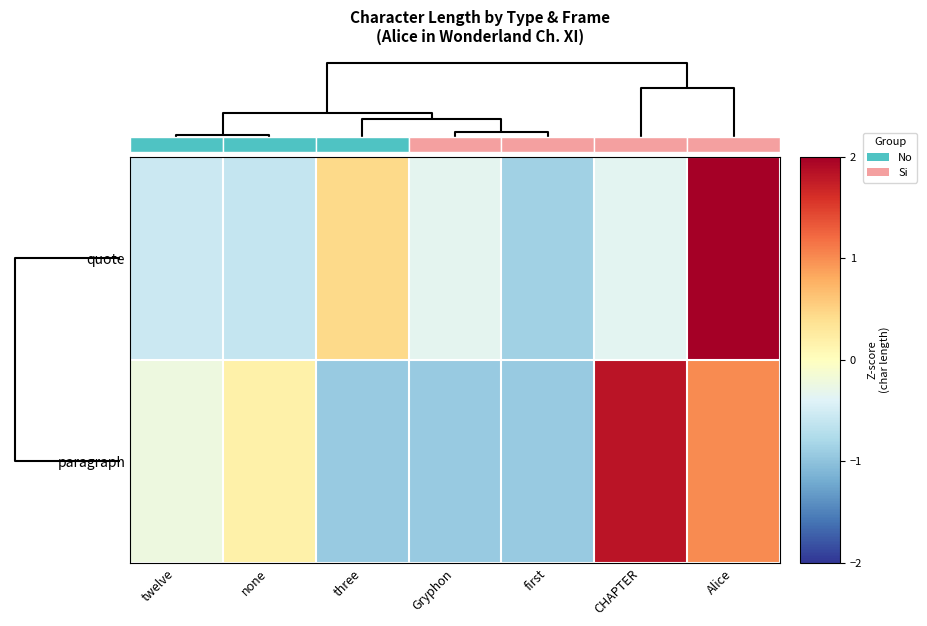

Count the quote values in the range 0 to 1.

1